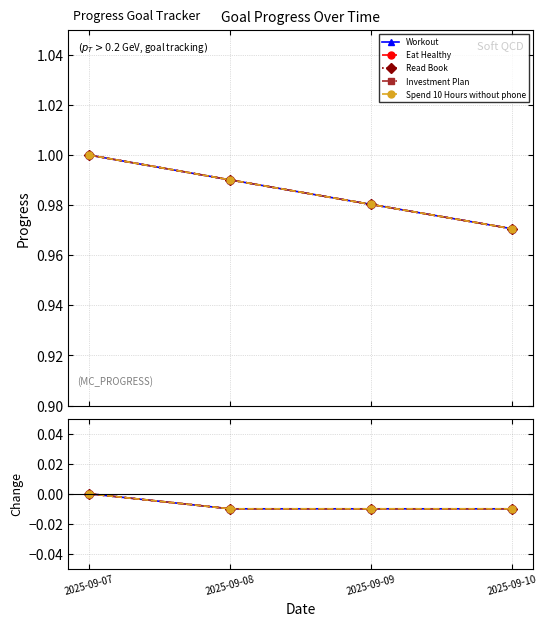

Does the chart have visible grid lines?

Yes